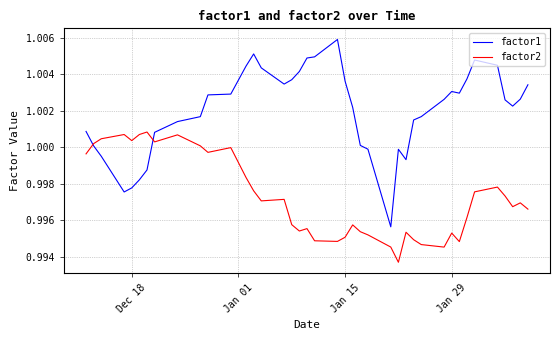

Which series has the largest total across all categories?

factor1